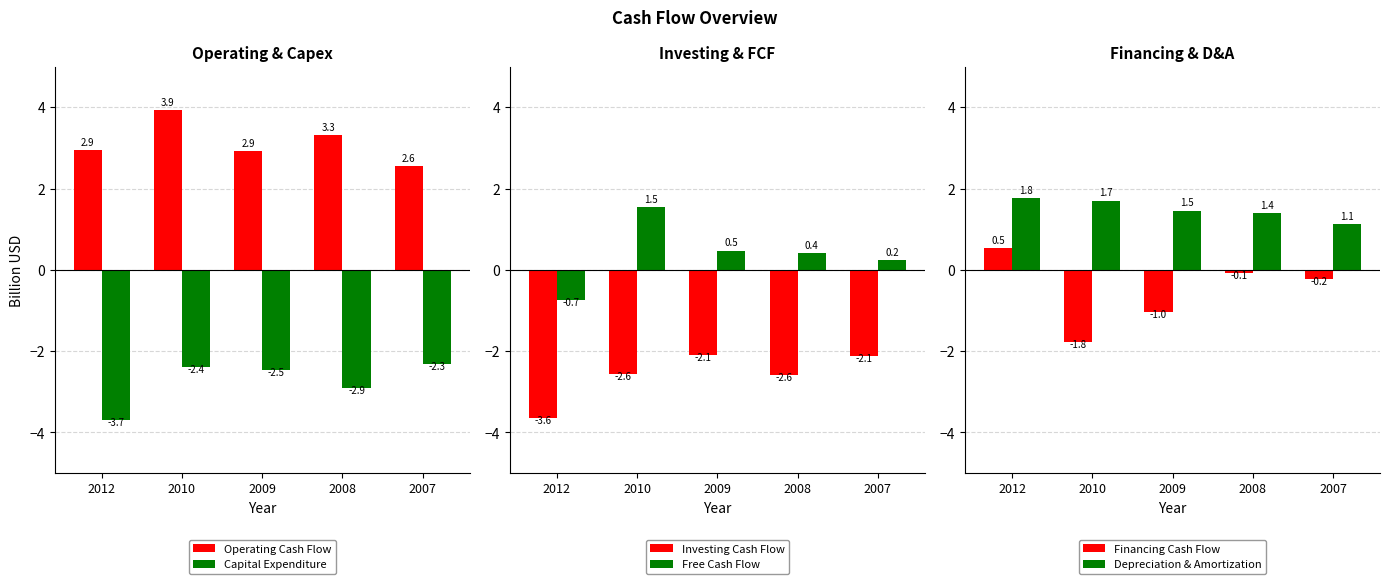

True or false: Operating Cash Flow has a value of 5.8 at 2010.

False